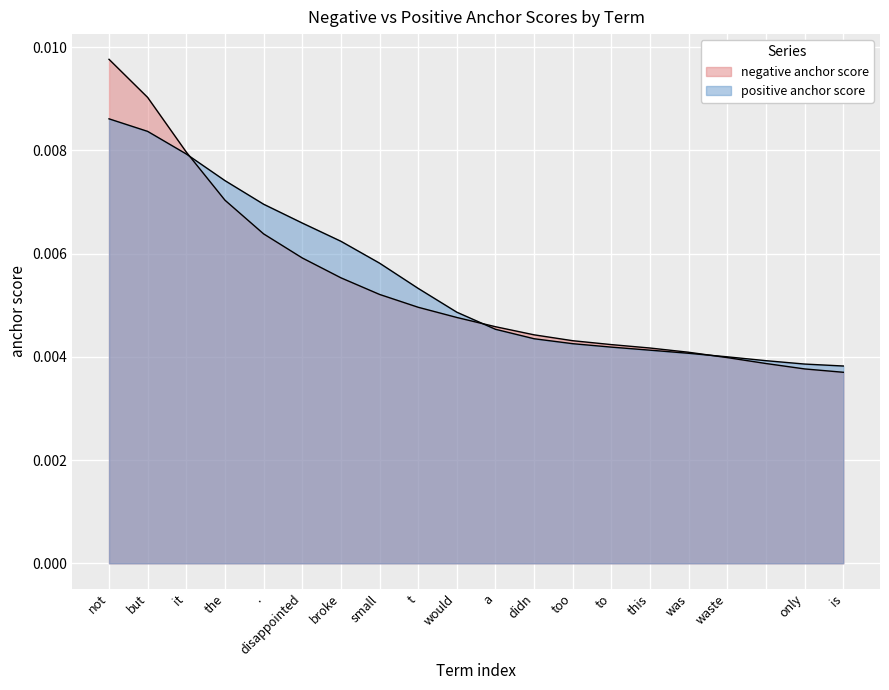

How many distinct data groups are displayed?

2